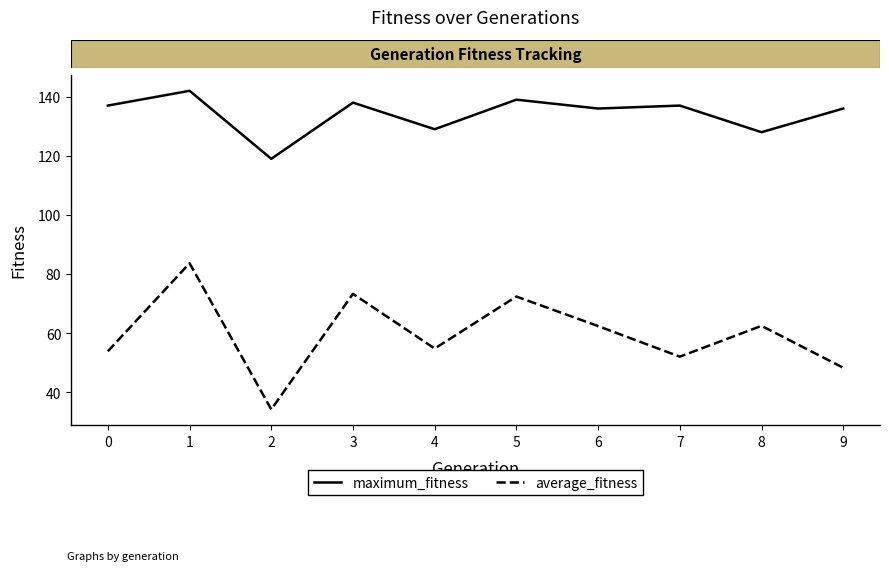

What are all the series names shown in the legend?

maximum_fitness, average_fitness